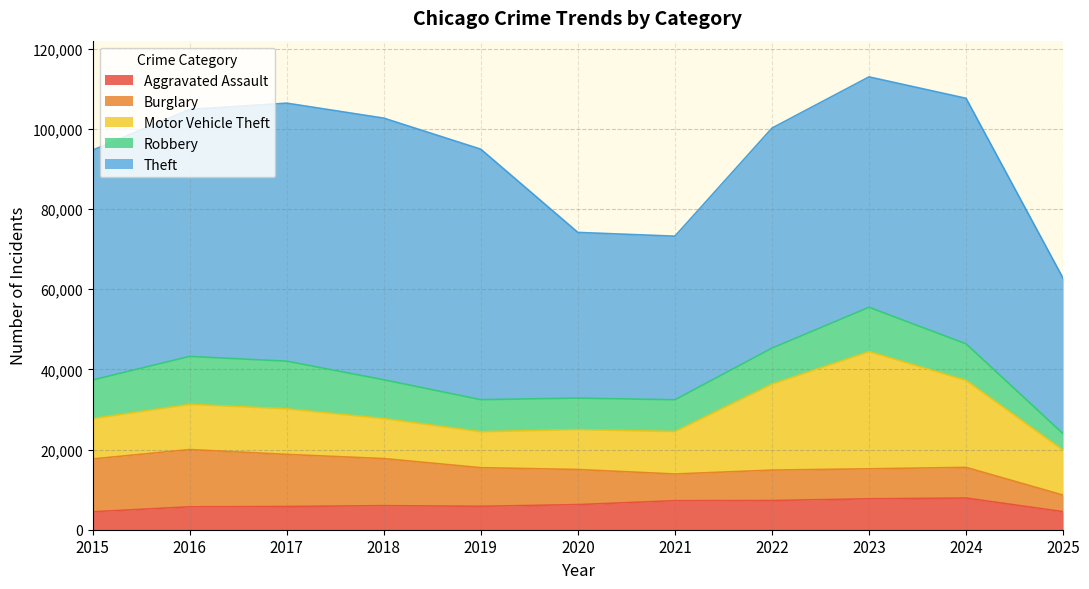

In Theft, how many points are lower than both neighbors (excluding endpoints)?

1